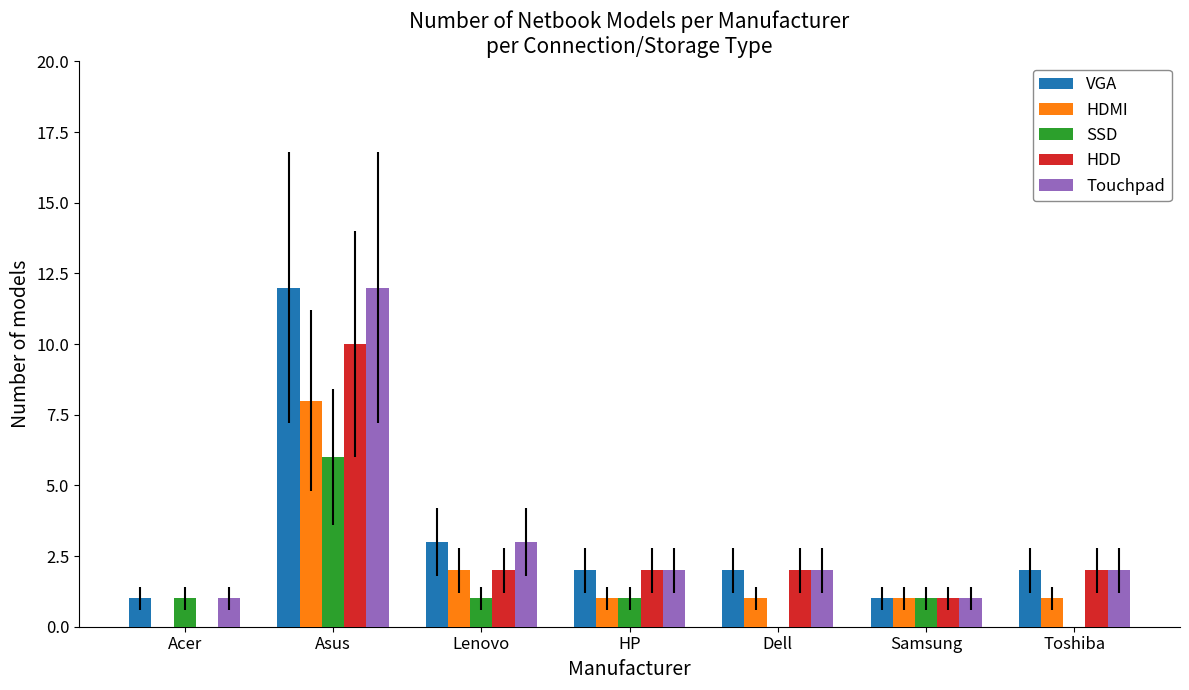

What are all the series names shown in the legend?

VGA, HDMI, SSD, HDD, Touchpad